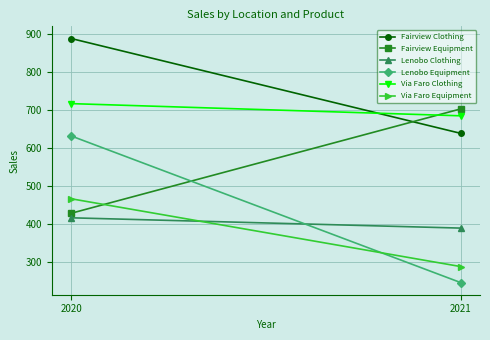

What is the minimum value for Lenobo Clothing?

389